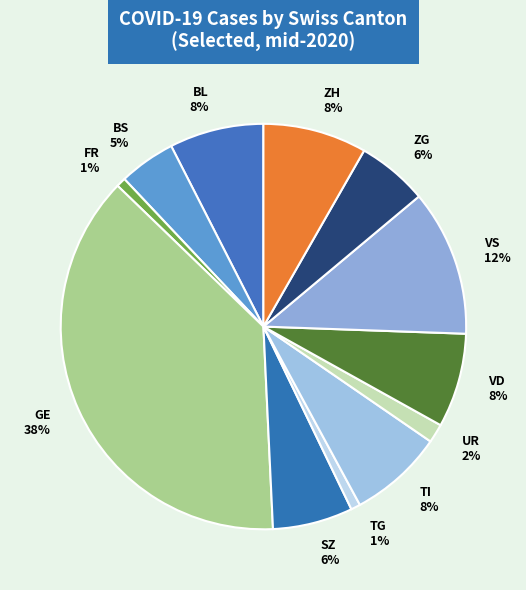

How many segments does this pie chart have?

12